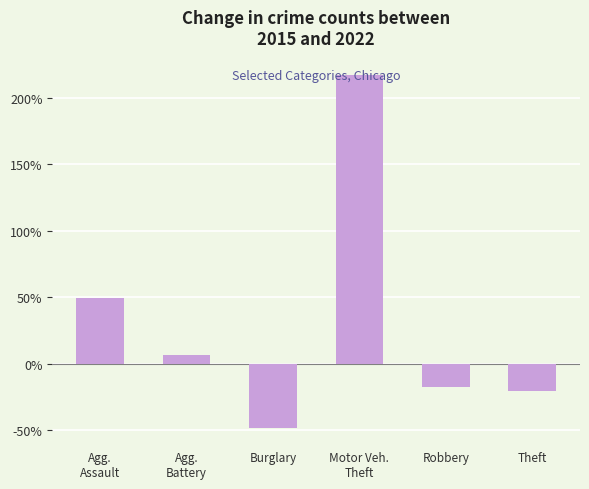

Rank the categories by value from lowest to highest.

Burglary, Theft, Robbery, Agg.
Battery, Agg.
Assault, Motor Veh.
Theft